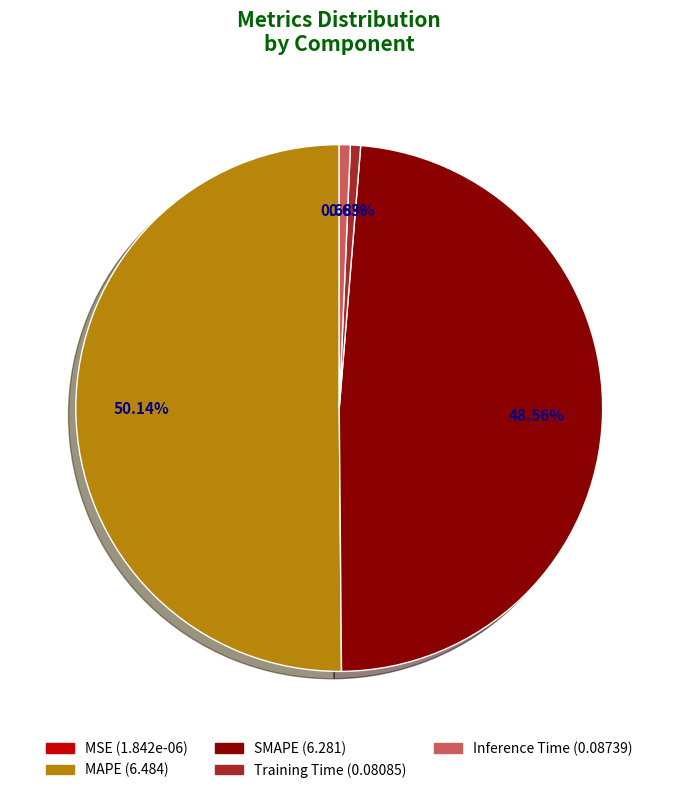

To the nearest percent, what percentage of the pie is SMAPE?

49%